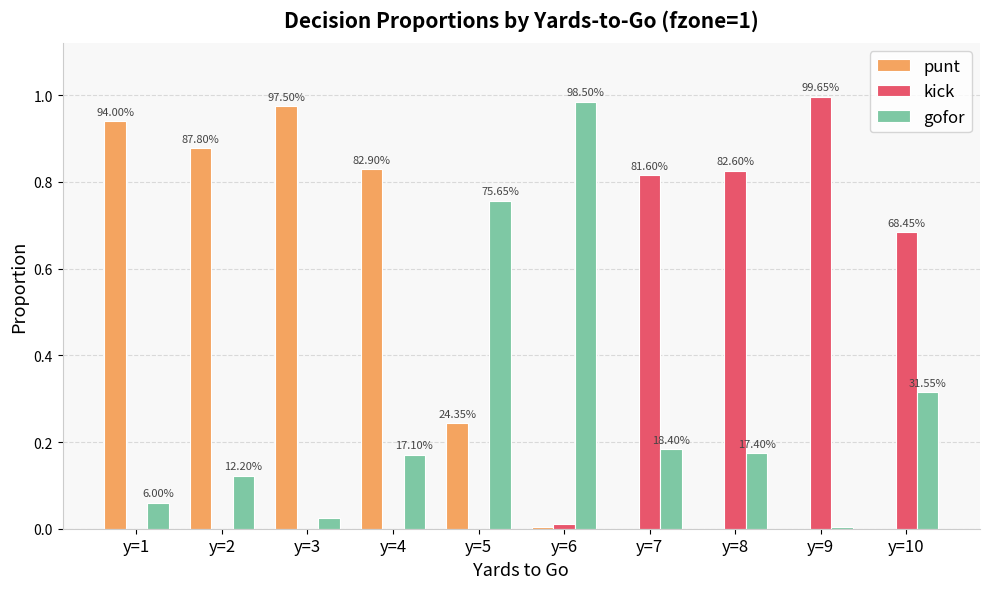

Are the bars grouped side by side (vs. stacked)?

Yes